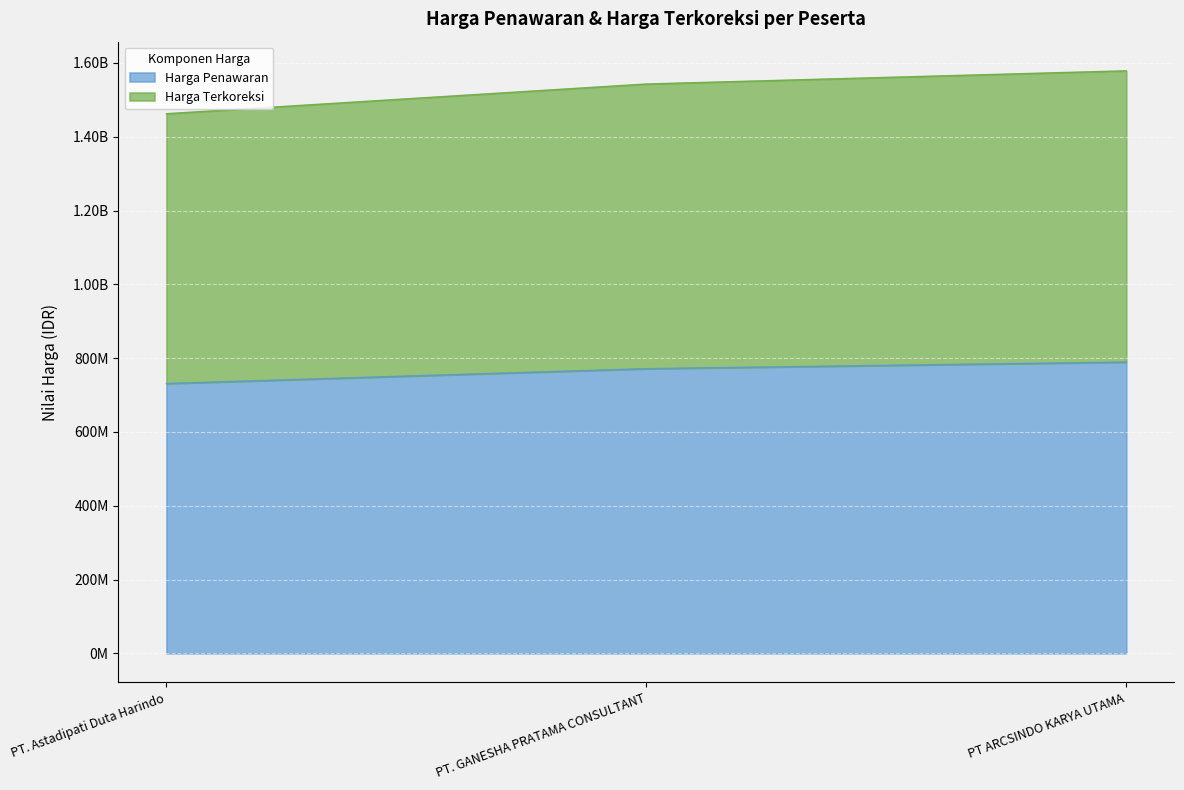

Does the chart display data point markers on the line(s)?

No